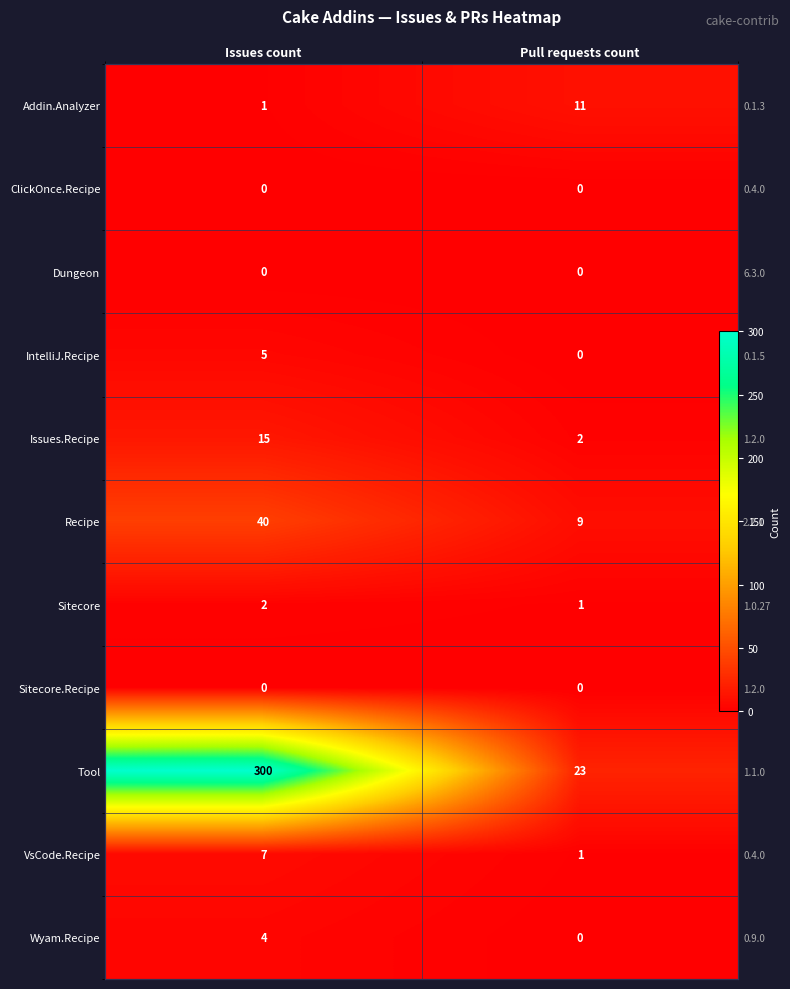

Which series has the widest spread of values?

Tool